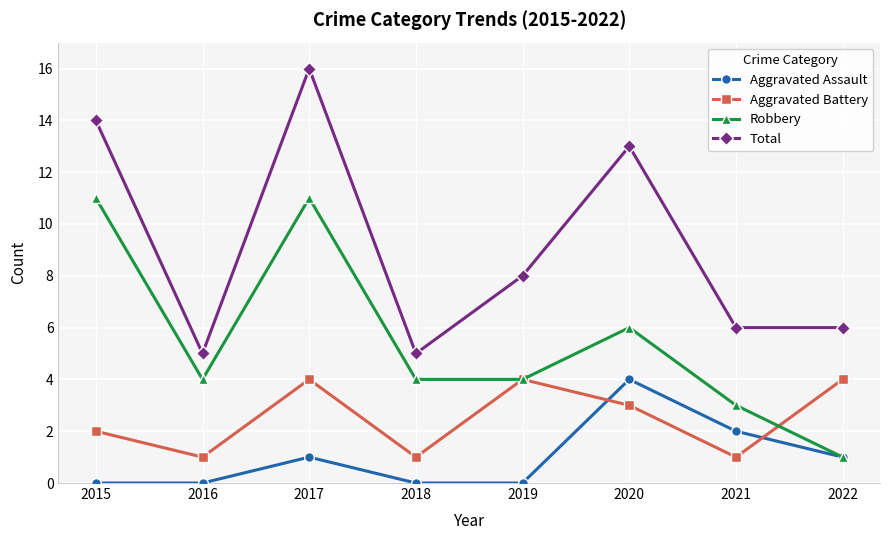

Is this an area chart (filled region under the line)?

No